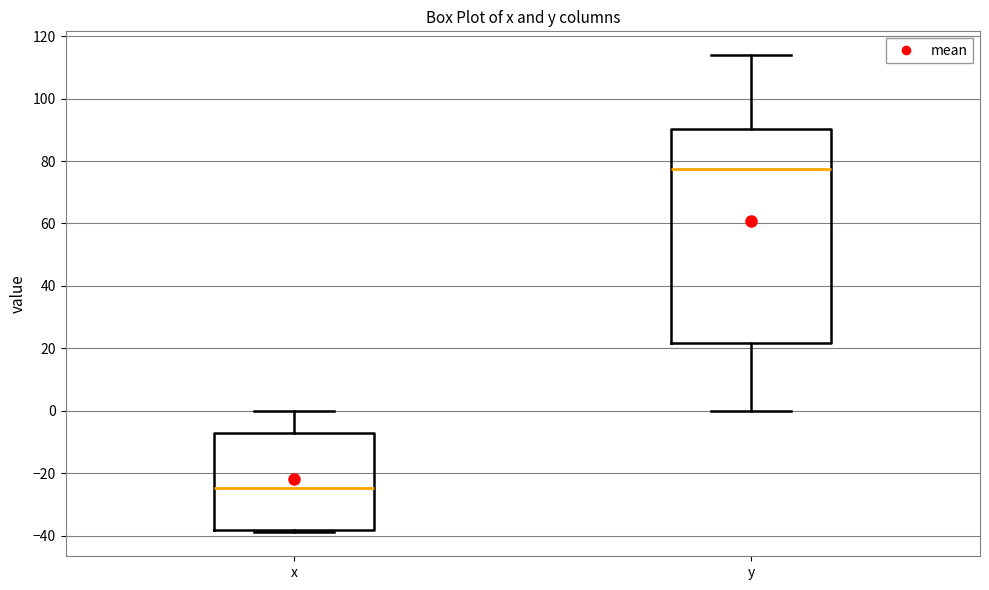

Comparing the boxes themselves (not the whiskers), which one is the tallest?

y